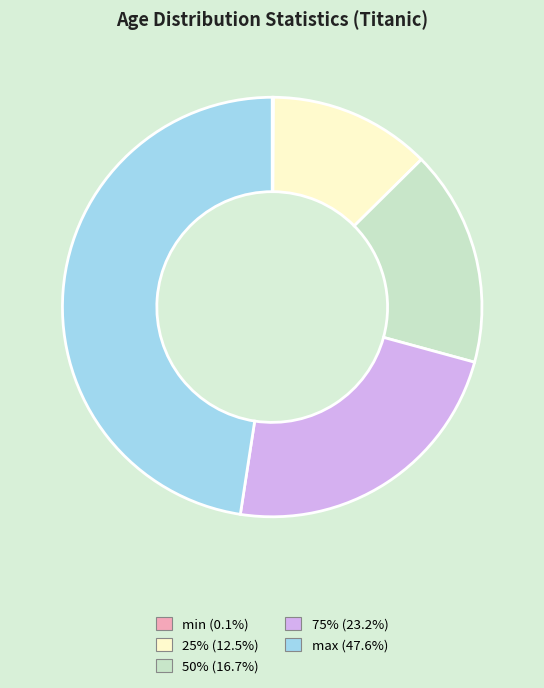

Combined, do 75% (23.2%) and 50% (16.7%) account for over 50%?

No